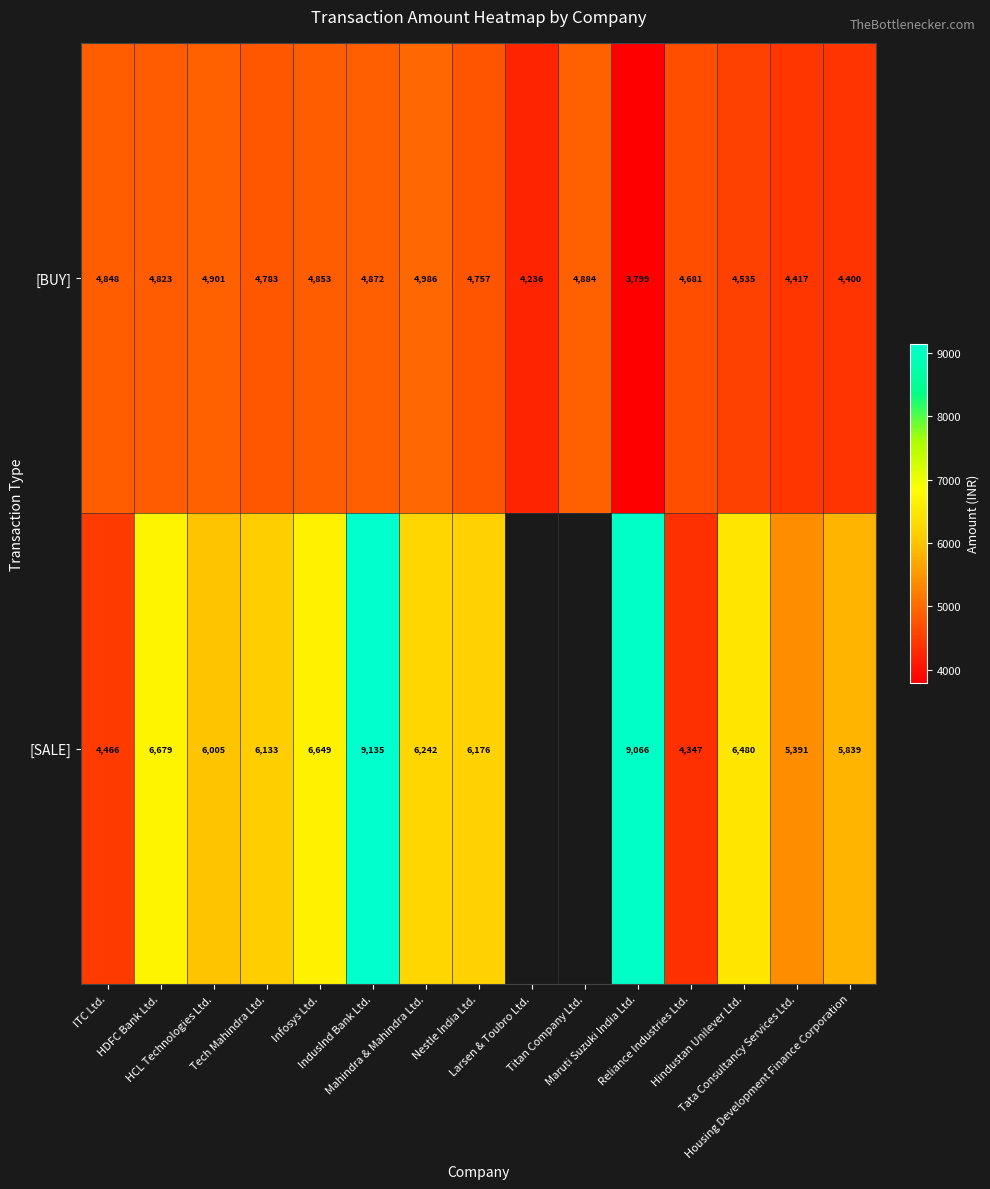

What is the sum of all [BUY] values?

69775